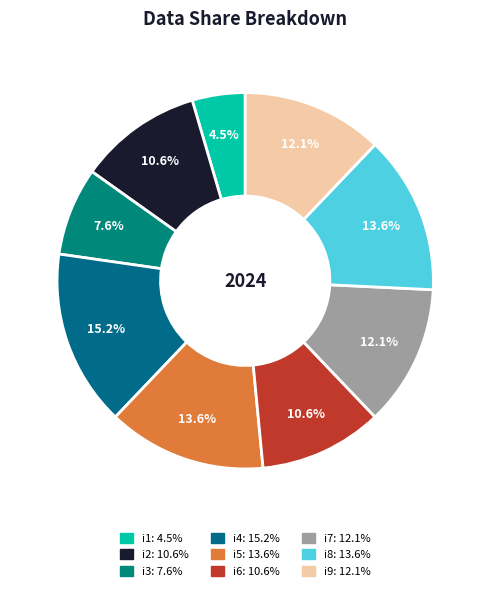

To the nearest percent, what portion does i4 represent?

15%